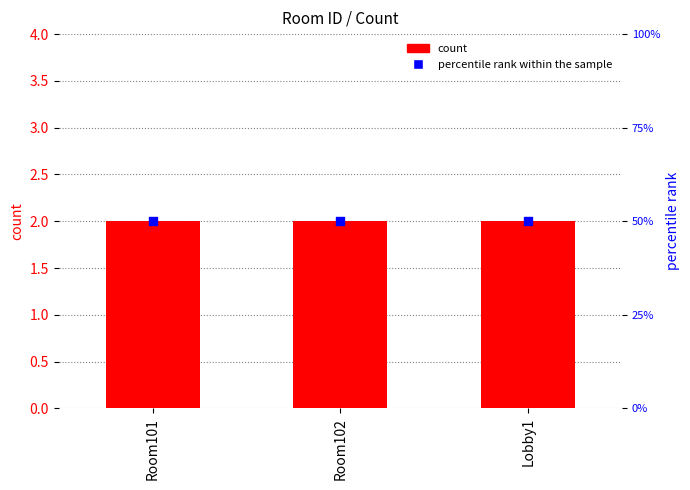

Which series has the largest total across all categories?

percentile rank within the sample